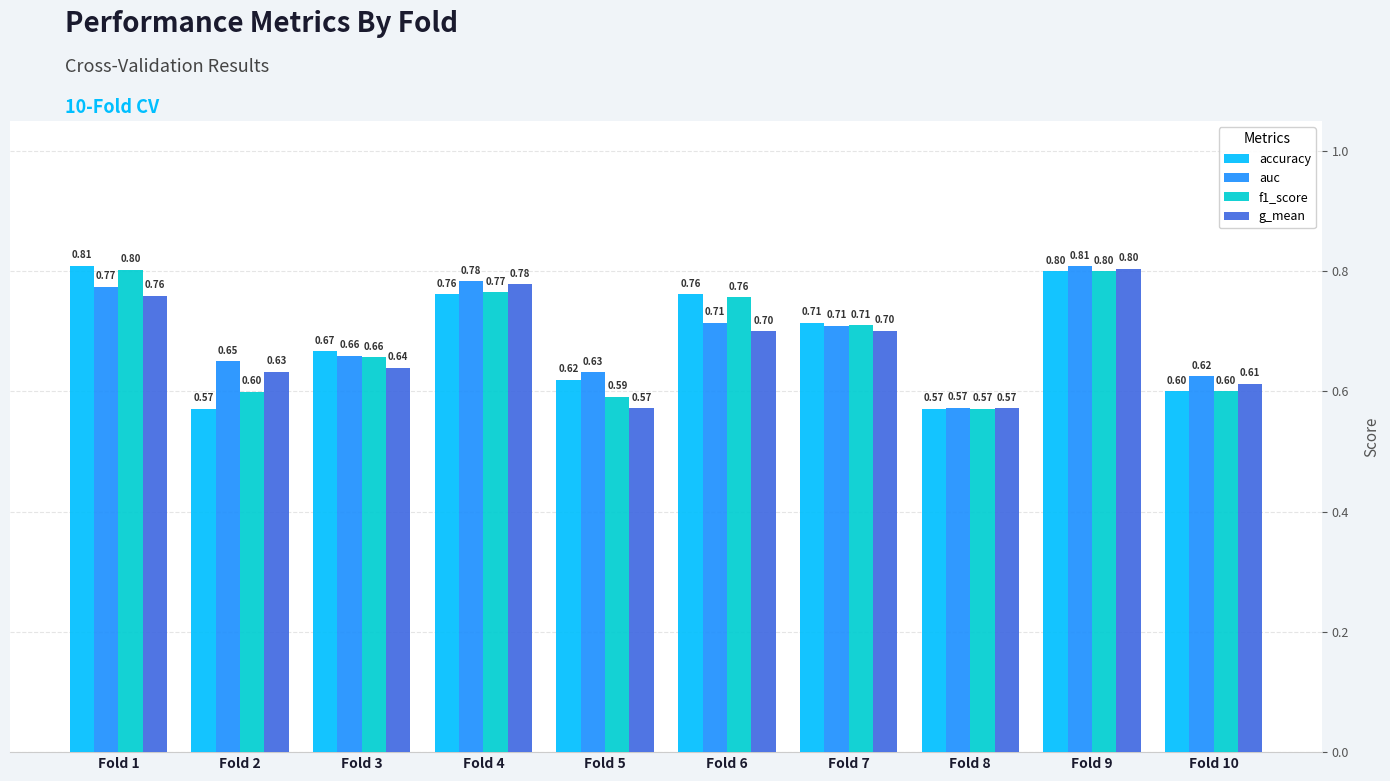

How many data points does each series have?

10